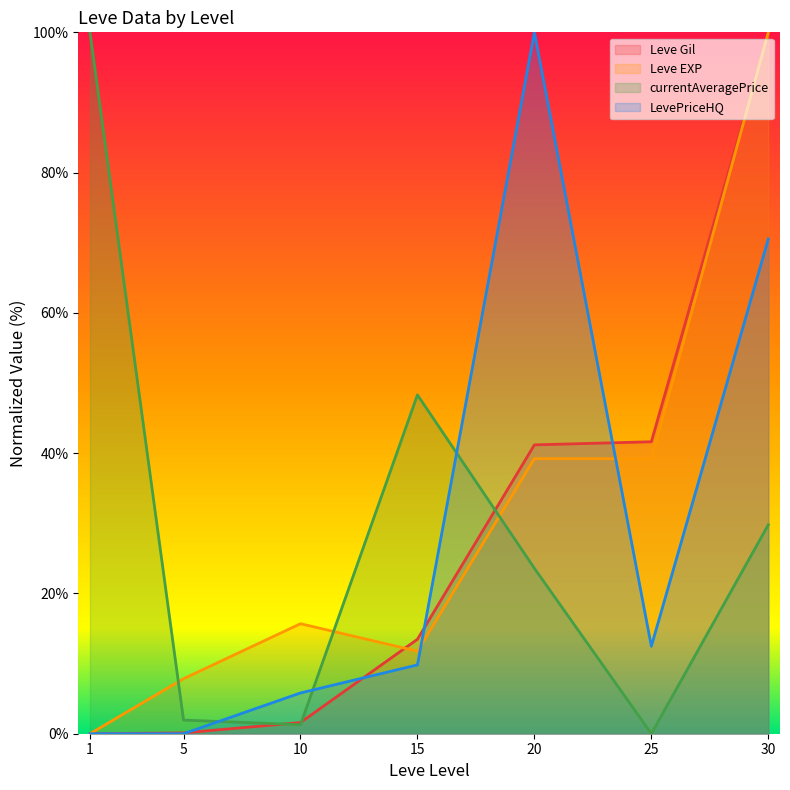

At which label is Leve EXP closest to 50?

20